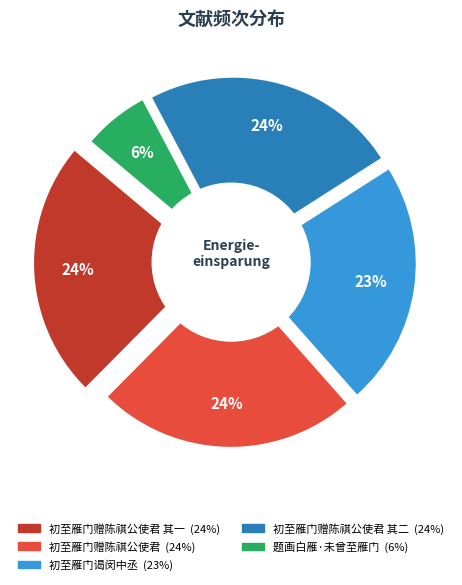

Which category has the biggest portion of the pie?

初至雁门赠陈祺公使君